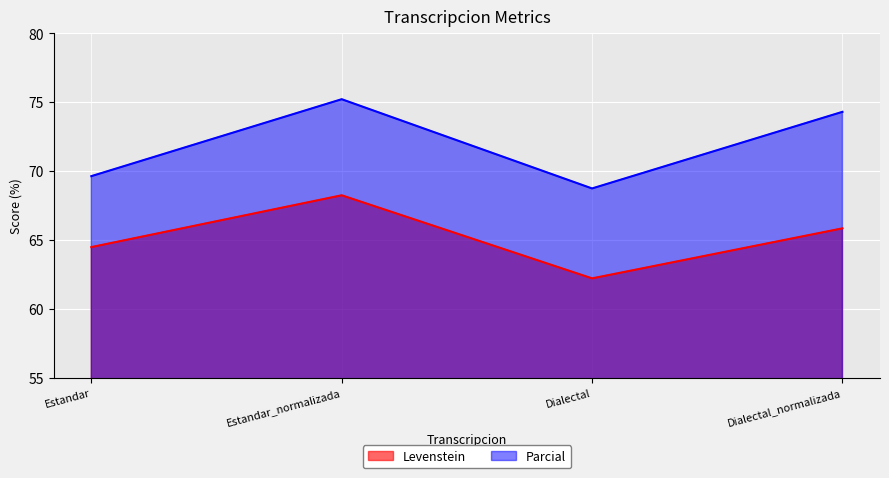

Which series has the largest range (max minus min)?

Parcial